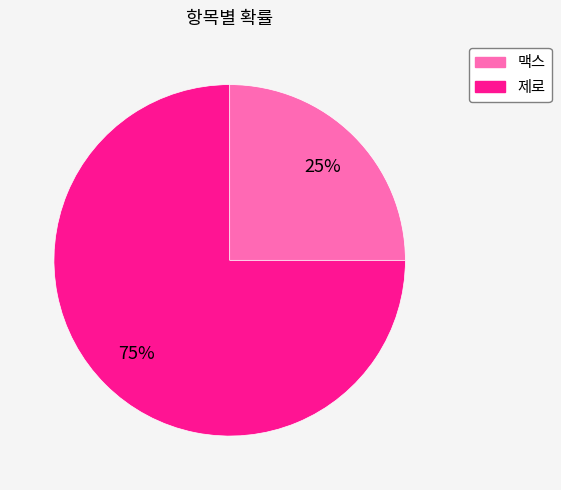

To the nearest percent, what is the average slice percentage?

50%